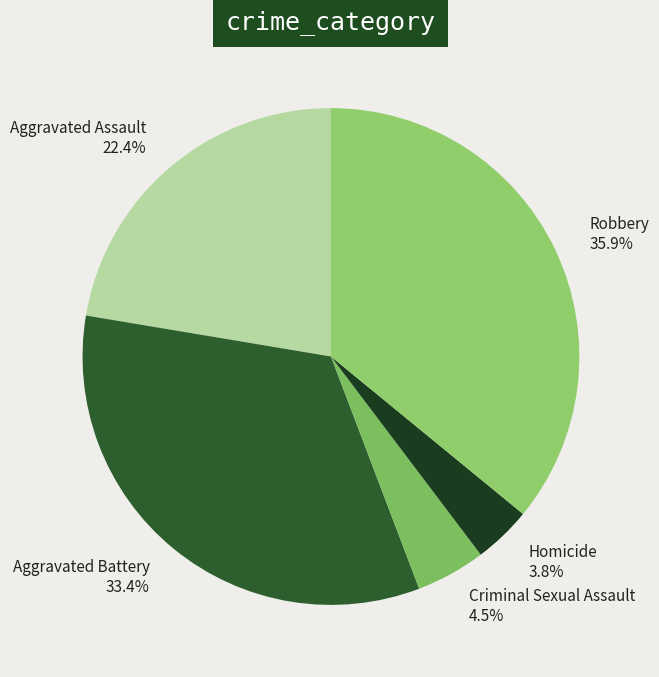

What is the total percentage of Aggravated Assault and Aggravated Battery?

55.8%